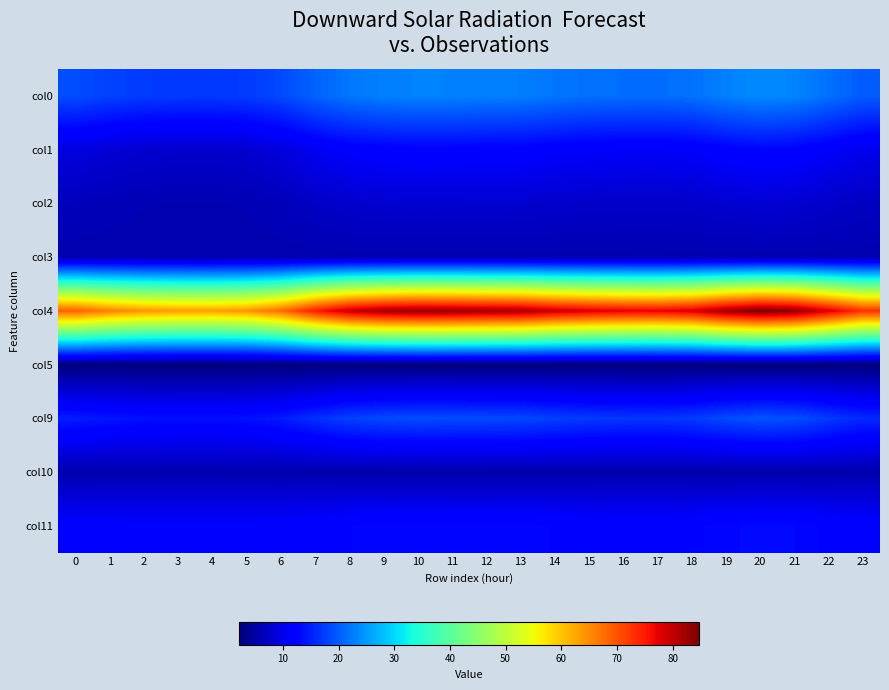

Reading left to right, list all the values displayed in this chart.

col0: 0=18.7	1=17.9	2=17.3	3=17.1	4=17.1	5=17.3	6=18.4	7=20.6	8=22.1	9=22.9	10=23.1	11=23.1	12=22.9	13=22.8	14=22.1	15=21.7	16=21.5	17=21.4	18=21.7	19=22.9	20=23.7	21=23.3	22=21.7	23=20.0
col1: 0=9.1	1=8.5	2=8.0	3=7.8	4=7.8	5=8.0	6=8.9	7=10.5	8=11.7	9=12.2	10=12.3	11=12.3	12=12.2	13=12.1	14=11.6	15=11.3	16=11.2	17=11.1	18=11.4	19=12.2	20=12.8	21=12.5	22=11.4	23=10.1
col2: 0=6.6	1=6.2	2=6.0	3=5.9	4=5.9	5=6.0	6=6.4	7=7.2	8=7.8	9=8.0	10=8.1	11=8.1	12=8.0	13=8.0	14=7.8	15=7.6	16=7.5	17=7.5	18=7.6	19=8.0	20=8.3	21=8.2	22=7.6	23=7.0
col3: 0=5.7	1=5.7	2=5.7	3=5.7	4=5.7	5=5.7	6=5.7	7=5.7	8=5.7	9=5.8	10=5.8	11=5.8	12=5.8	13=5.8	14=5.7	15=5.7	16=5.7	17=5.7	18=5.7	19=5.8	20=5.8	21=5.8	22=5.7	23=5.7
col4: 0=68.8	1=65.9	2=64.2	3=63.4	4=63.3	5=64.2	6=67.8	7=74.8	8=79.8	9=82.1	10=82.9	11=82.7	12=82.1	13=81.8	14=79.7	15=78.4	16=77.6	17=77.4	18=78.5	19=82.3	20=84.8	21=83.5	22=78.4	23=72.9
col5: 0=2.2	1=2.2	2=2.2	3=2.2	4=2.2	5=2.2	6=2.2	7=2.2	8=2.1	9=2.1	10=2.1	11=2.1	12=2.1	13=2.1	14=2.1	15=2.1	16=2.1	17=2.1	18=2.1	19=2.1	20=2.1	21=2.1	22=2.1	23=2.2
col9: 0=14.8	1=14.2	2=13.8	3=13.6	4=13.6	5=13.8	6=14.6	7=16.3	8=17.7	9=18.4	10=18.7	11=18.6	12=18.4	13=18.3	14=17.6	15=17.2	16=17.0	17=16.9	18=17.3	19=18.5	20=19.3	21=18.9	22=17.2	23=15.8
col10: 0=5.6	1=5.7	2=5.7	3=5.7	4=5.7	5=5.7	6=5.7	7=5.5	8=5.5	9=5.4	10=5.4	11=5.4	12=5.4	13=5.5	14=5.5	15=5.5	16=5.5	17=5.5	18=5.5	19=5.4	20=5.4	21=5.4	22=5.5	23=5.6
col11: 0=11.9	1=11.7	2=11.6	3=11.5	4=11.5	5=11.6	6=11.8	7=12.3	8=12.8	9=13.0	10=13.1	11=13.0	12=13.0	13=12.9	14=12.7	15=12.6	16=12.6	17=12.5	18=12.6	19=13.0	20=13.2	21=13.1	22=12.6	23=12.2